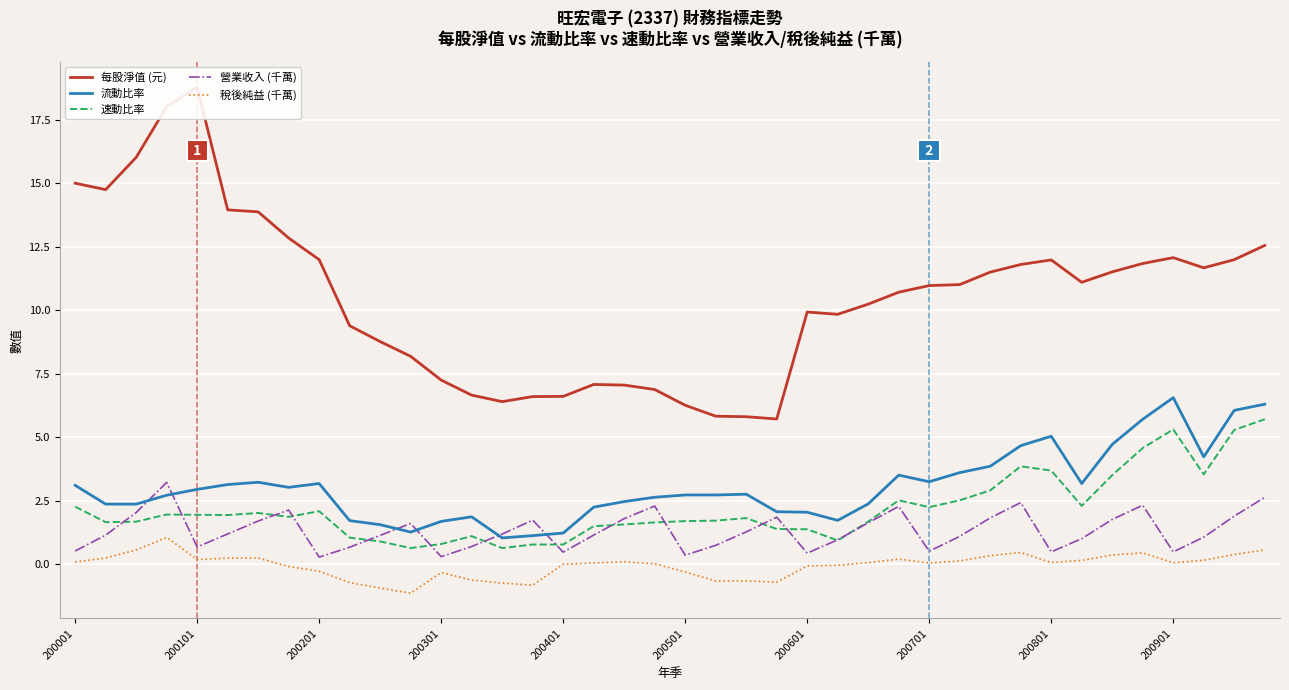

Reading right to left, what are all the values shown in this chart?

每股淨值 (元): 12.6	12.0	11.7	12.1	11.8	11.5	11.1	12.0	11.8	11.5	11.0	11.0	10.7	10.2	9.8	9.9	5.7	5.8	5.8	6.3	6.9	7.1	7.1	6.6	6.6	6.4	6.7	7.3	8.2	8.8	9.4	12.0	12.8	13.9	14.0	18.8	18.0	16.0	14.7	15.0
流動比率: 6.3	6.1	4.2	6.6	5.7	4.7	3.2	5.0	4.7	3.9	3.6	3.2	3.5	2.4	1.7	2.0	2.1	2.8	2.7	2.7	2.6	2.5	2.2	1.2	1.1	1.0	1.9	1.7	1.3	1.6	1.7	3.2	3.0	3.2	3.1	3.0	2.7	2.4	2.4	3.1
速動比率: 5.7	5.3	3.5	5.3	4.6	3.5	2.3	3.7	3.9	2.9	2.5	2.2	2.5	1.7	0.9	1.4	1.4	1.8	1.7	1.7	1.6	1.6	1.5	0.8	0.8	0.6	1.1	0.8	0.6	0.9	1.1	2.1	1.9	2.0	1.9	1.9	2.0	1.7	1.7	2.3
營業收入 (千萬): 2.6	1.9	1.1	0.5	2.3	1.8	1.0	0.5	2.4	1.8	1.1	0.5	2.3	1.6	1.0	0.4	1.9	1.3	0.7	0.4	2.3	1.8	1.2	0.5	1.7	1.2	0.7	0.3	1.6	1.1	0.7	0.3	2.1	1.7	1.2	0.7	3.2	2.0	1.2	0.5
稅後純益 (千萬): 0.6	0.4	0.2	0.1	0.5	0.4	0.2	0.1	0.5	0.3	0.1	0.1	0.2	0.1	-0.0	-0.1	-0.7	-0.6	-0.7	-0.3	0.0	0.1	0.1	0.0	-0.8	-0.7	-0.6	-0.3	-1.1	-0.9	-0.7	-0.3	-0.1	0.2	0.2	0.2	1.1	0.6	0.3	0.1